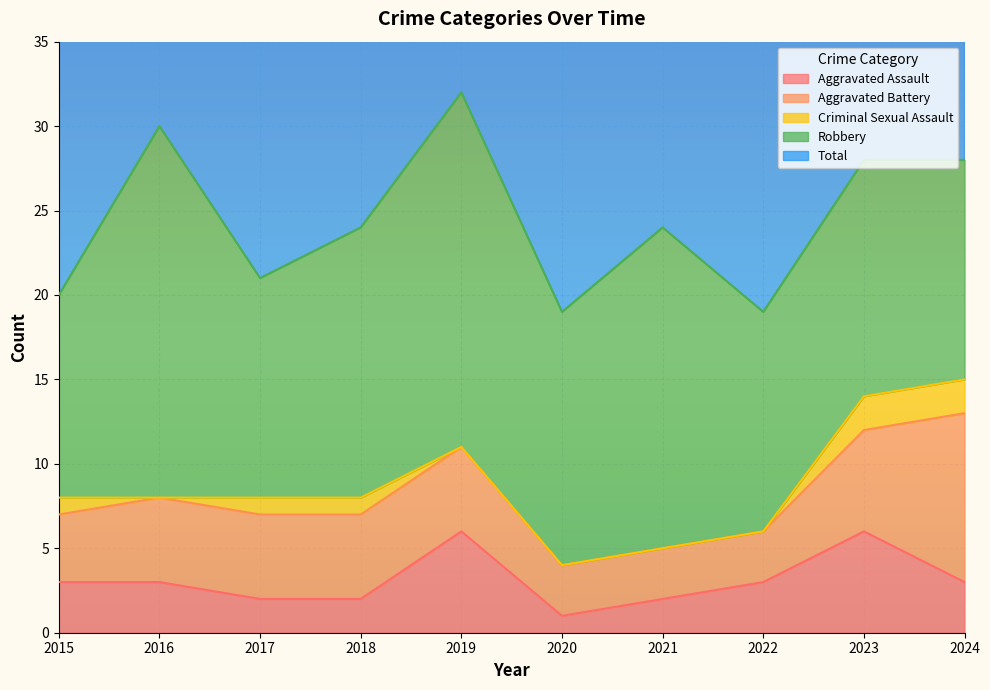

Where does the Aggravated Assault series first go above 3?

2019